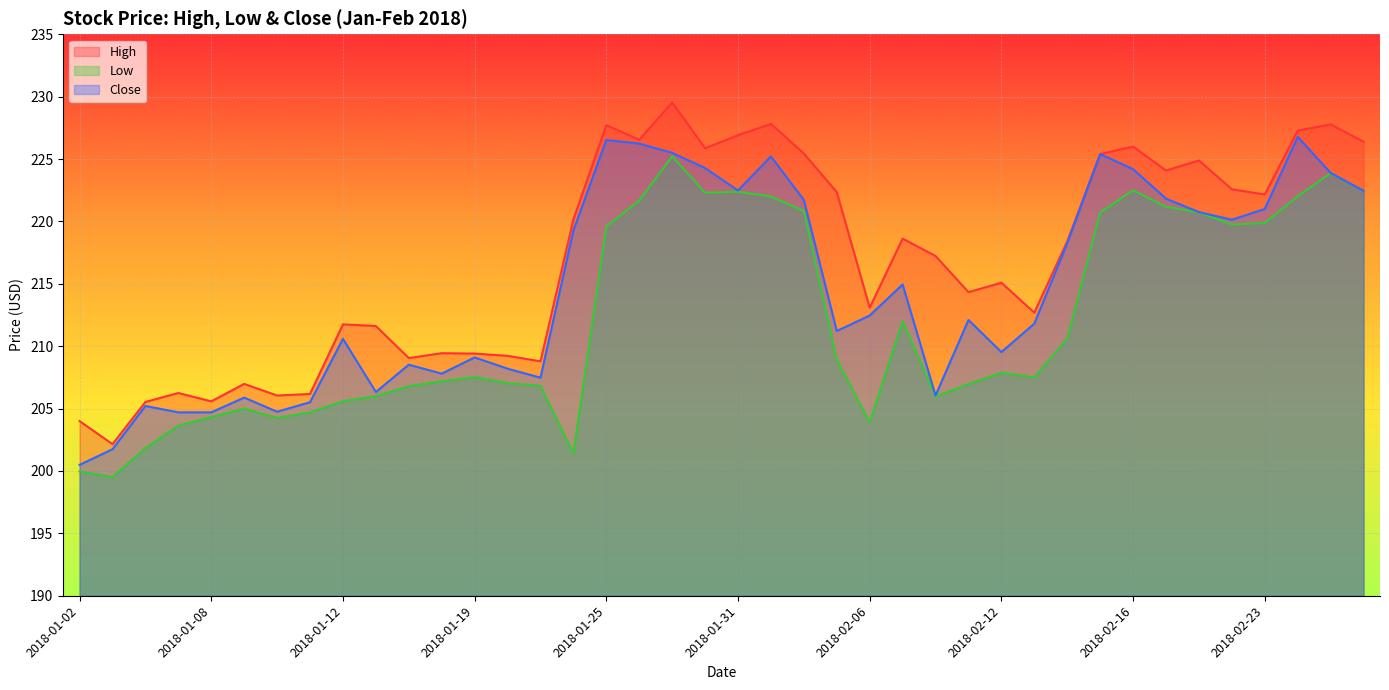

Where is the first local maximum for High?

2018-01-05